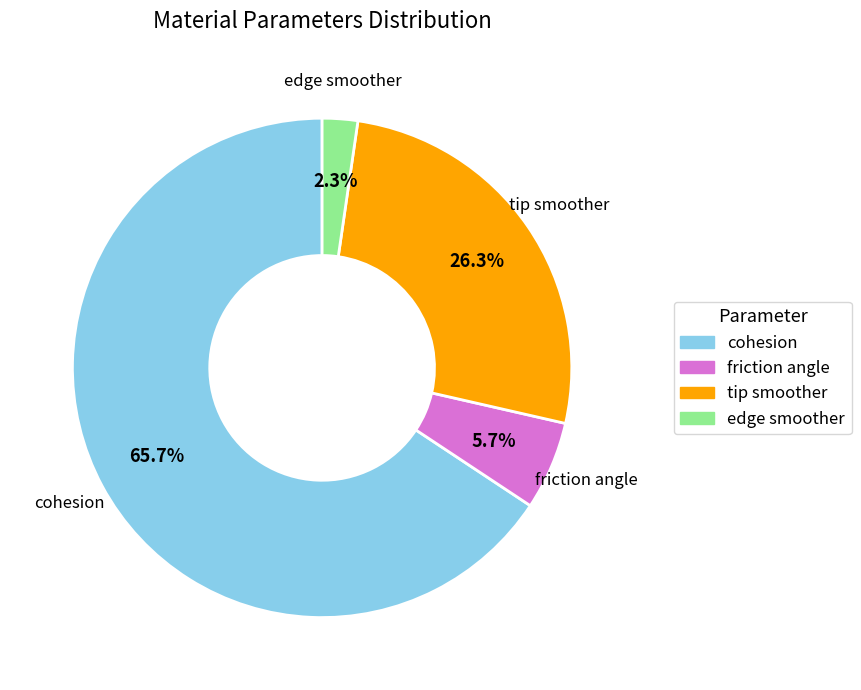

How many segments does this pie chart have?

4